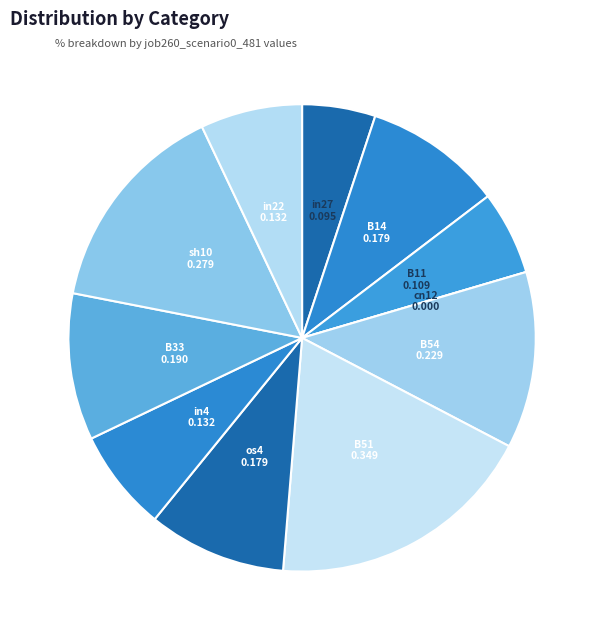

True or false: B51 accounts for 32% of the total.

False